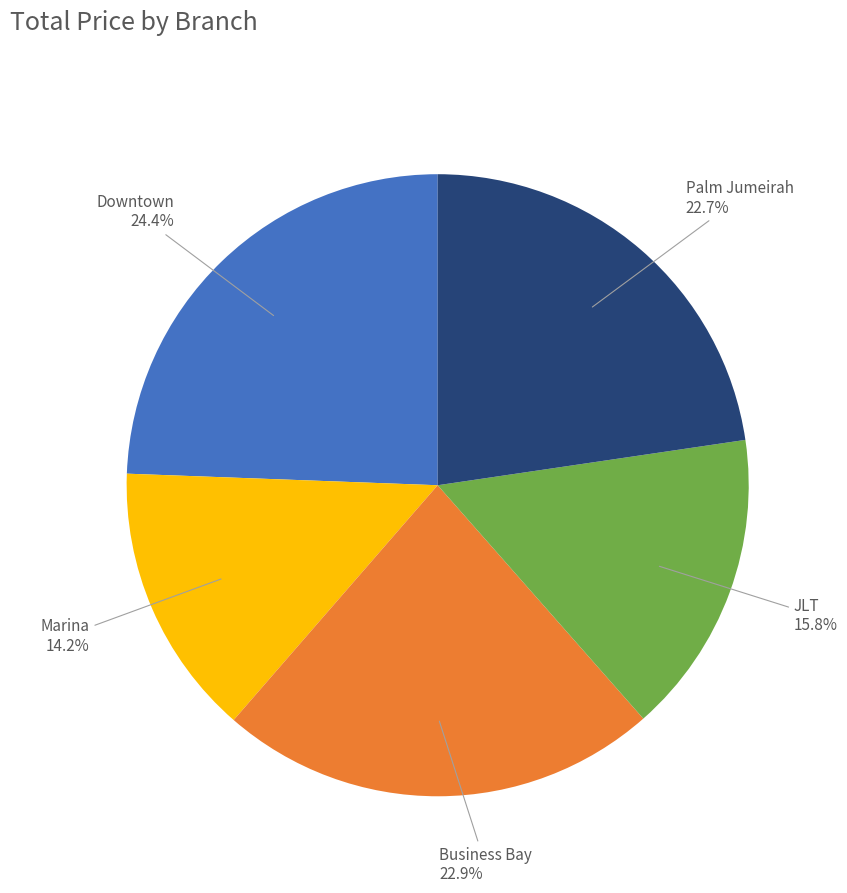

How many segments does this pie chart have?

5